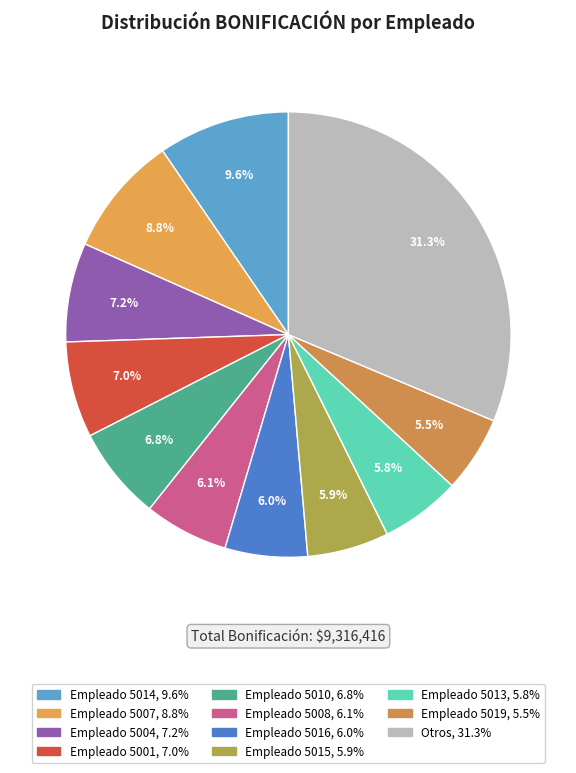

How many segments does this pie chart have?

11